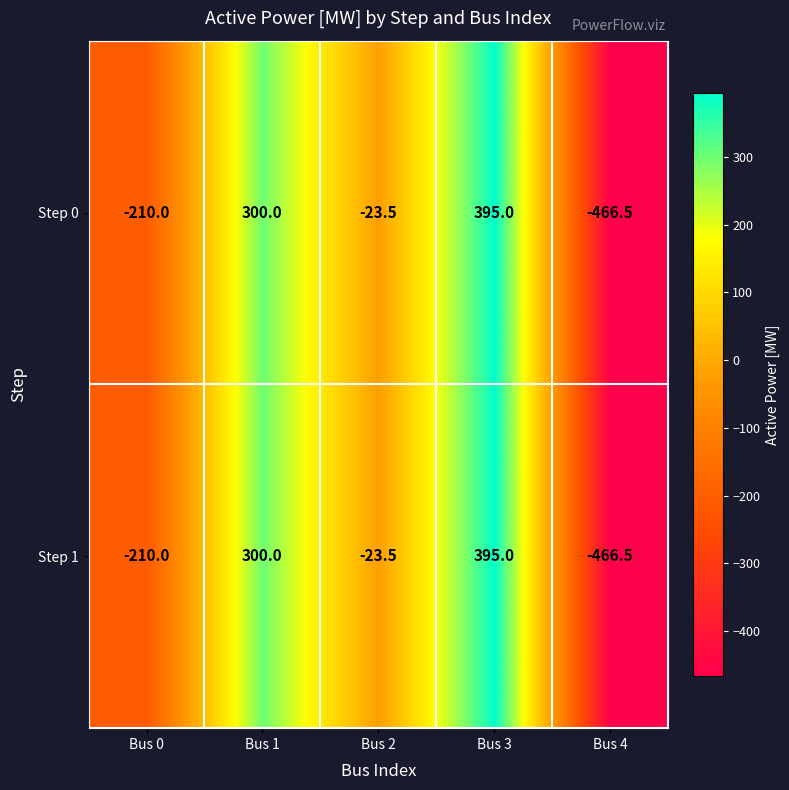

At which label does Step 0 reach its minimum?

Bus 4